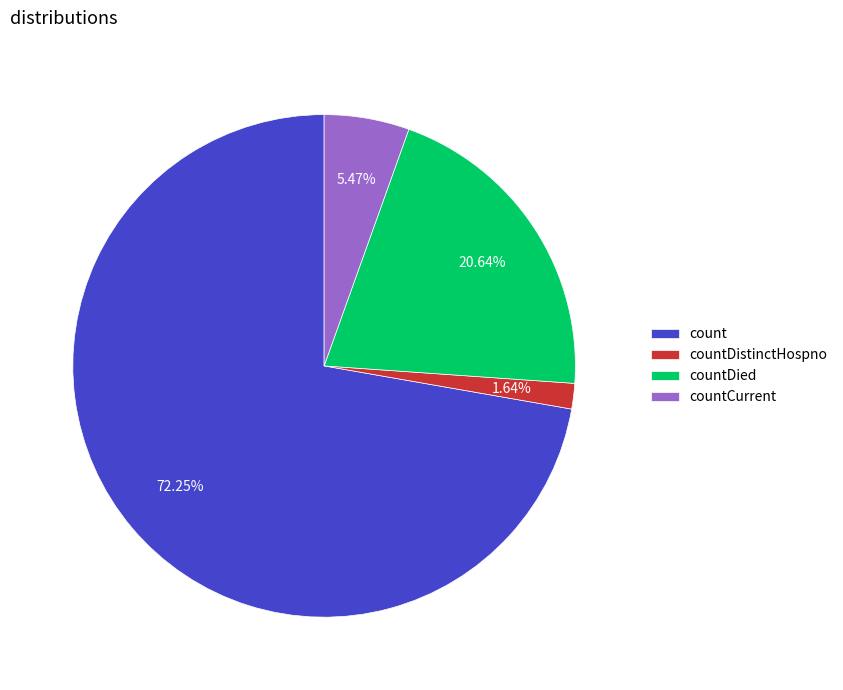

How much of the chart is everything except countDied?

79.4%